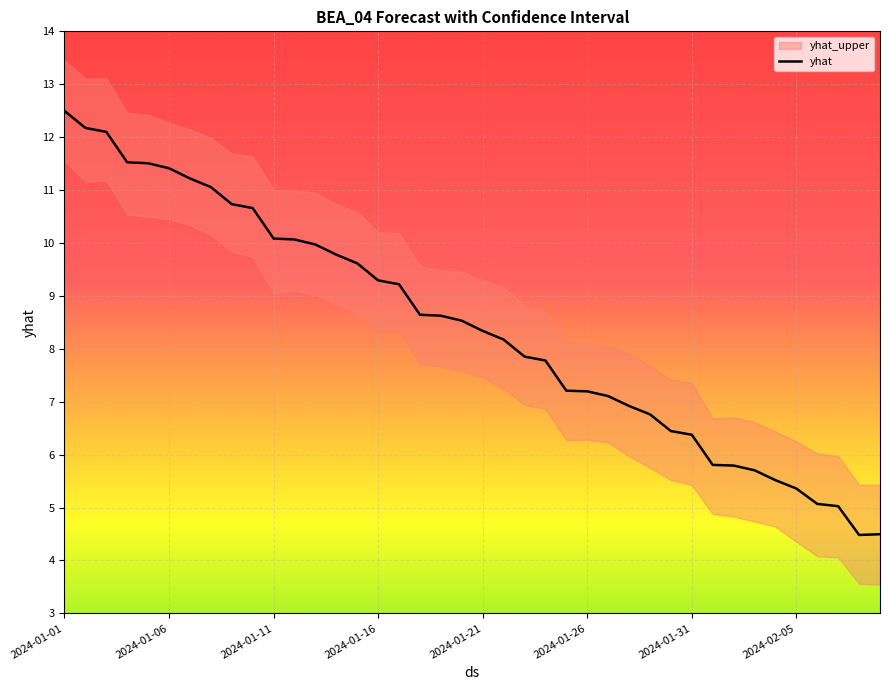

Is this an area chart (filled region under the line)?

No